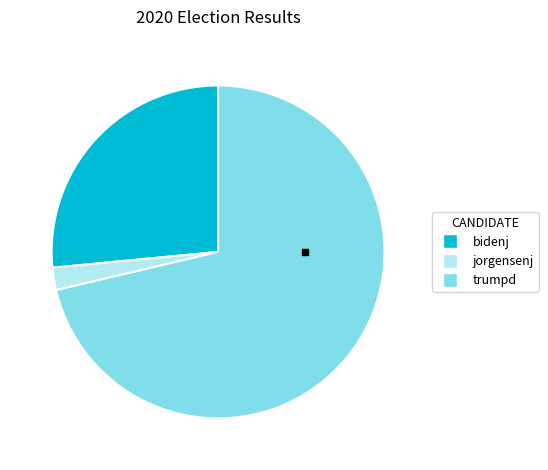

Which category has the smallest portion of the pie?

jorgensenj